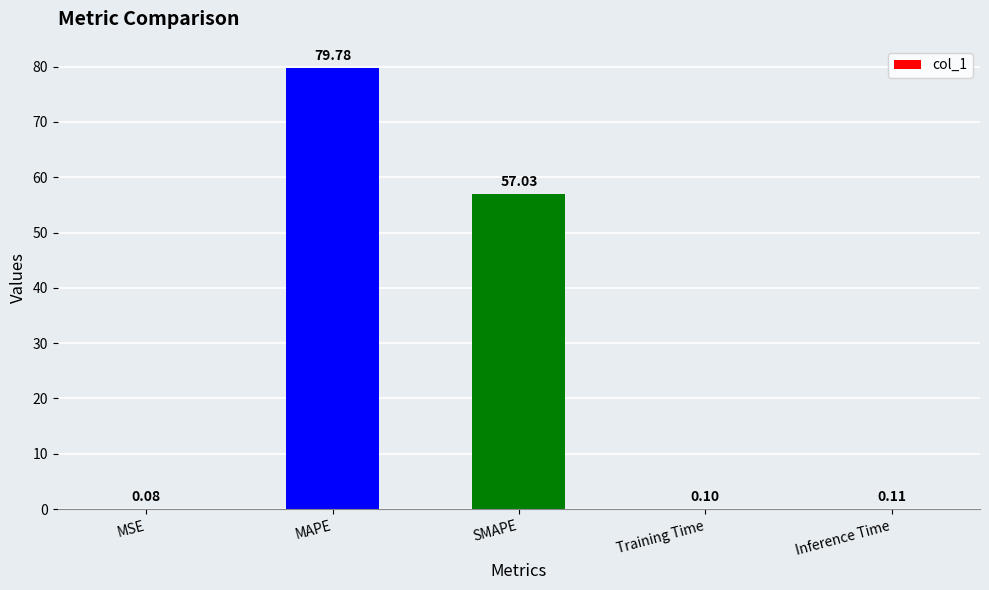

Reading left to right, extract all data points from this chart.

0.1	79.8	57.0	0.1	0.1